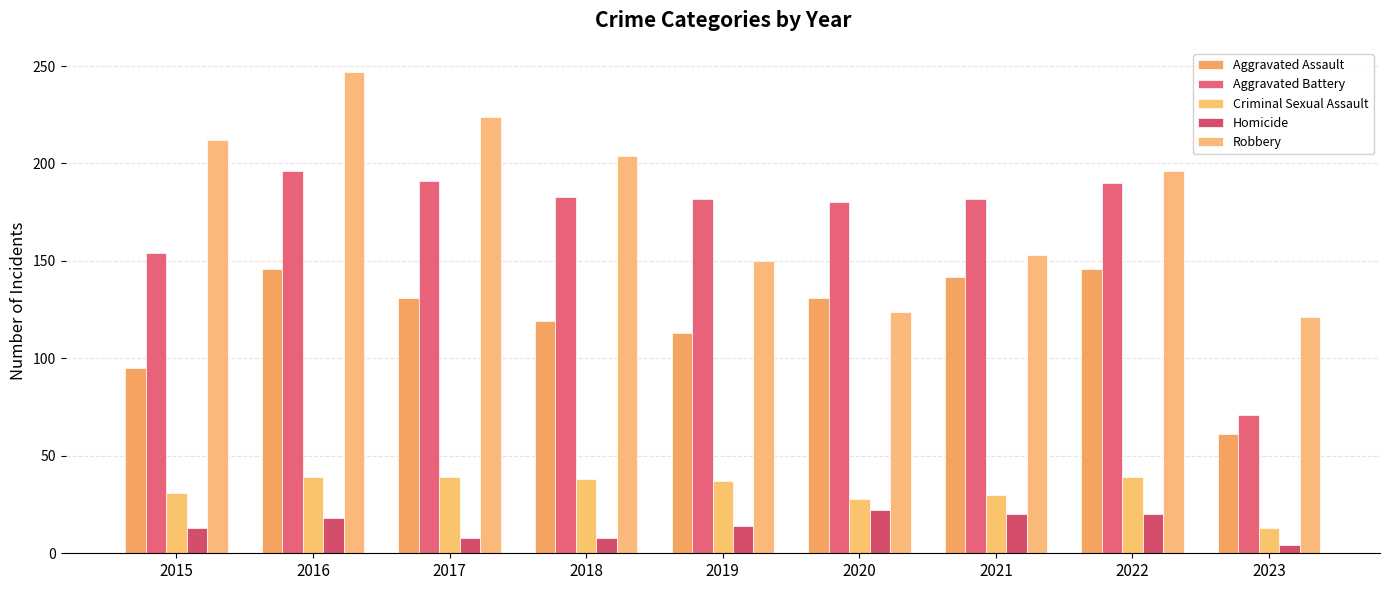

Which series has the largest total across all categories?

Robbery